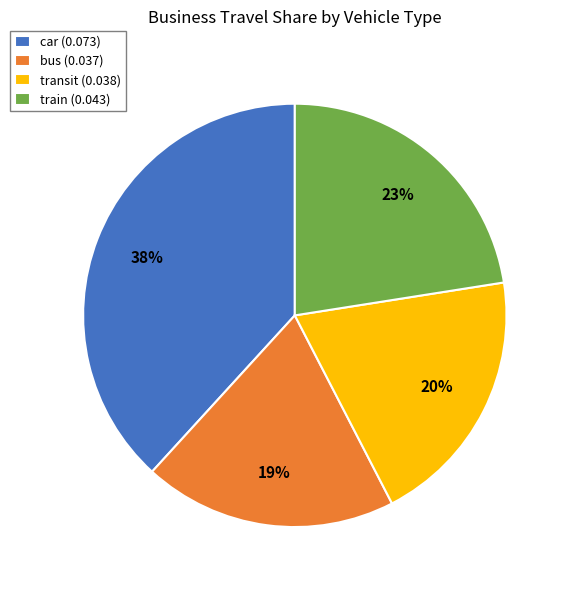

Rank the categories by value from highest to lowest.

car, train, transit, bus